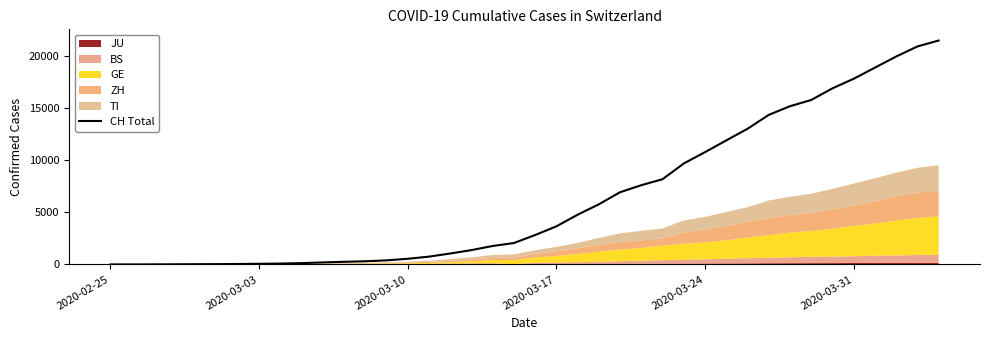

How many values are above zero?

39